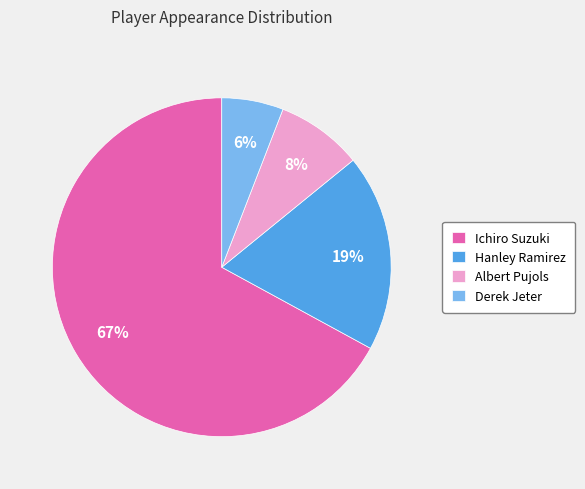

What is the largest slice in the pie chart?

Ichiro Suzuki